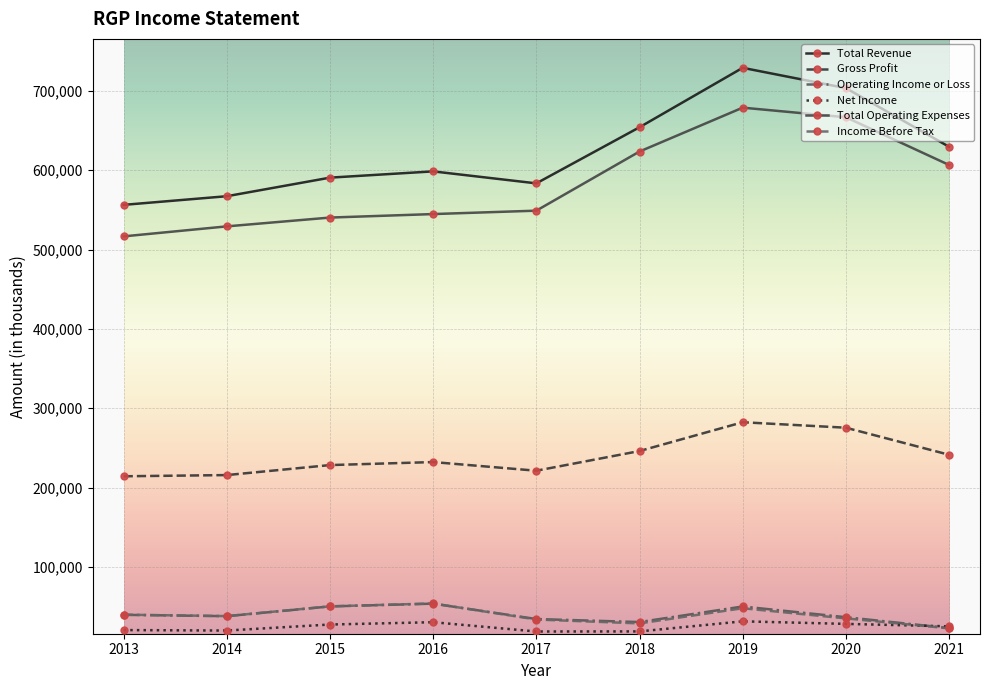

What are all the series names shown in the legend?

Total Revenue, Gross Profit, Operating Income or Loss, Net Income, Total Operating Expenses, Income Before Tax